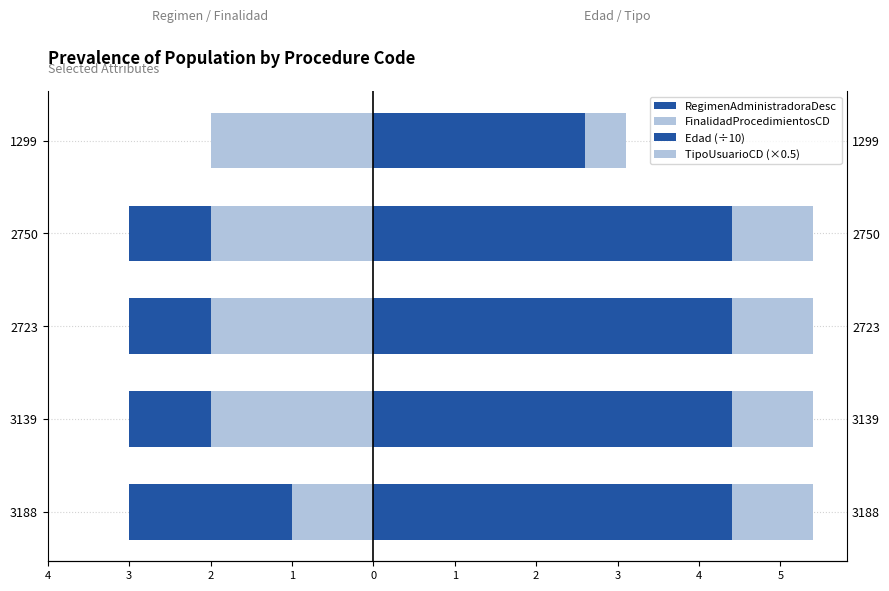

What is the value of the FinalidadProcedimientosCD bar at the 4th from the left?

-2.0